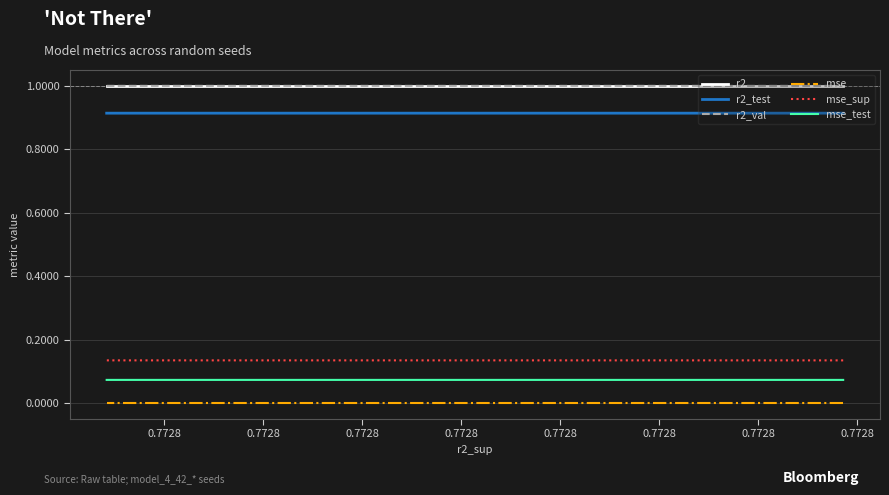

True or false: mse_test has more than 2 interior local peaks.

False